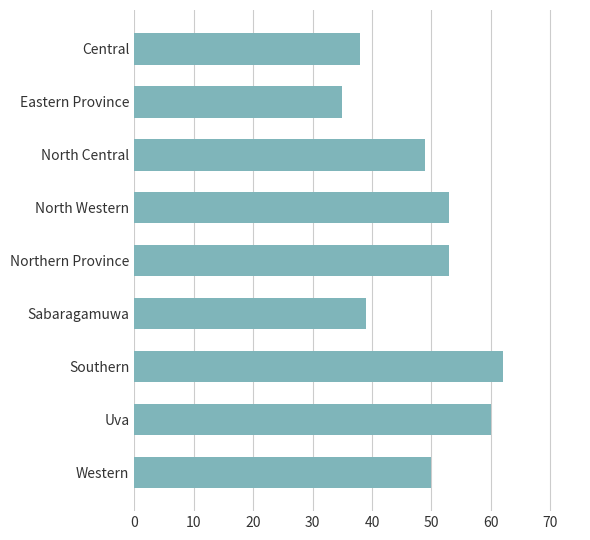

Reading top to bottom, transcribe all the data shown in this chart.

Central=38	Eastern Province=35	North Central=49	North Western=53	Northern Province=53	Sabaragamuwa=39	Southern=62	Uva=60	Western=50